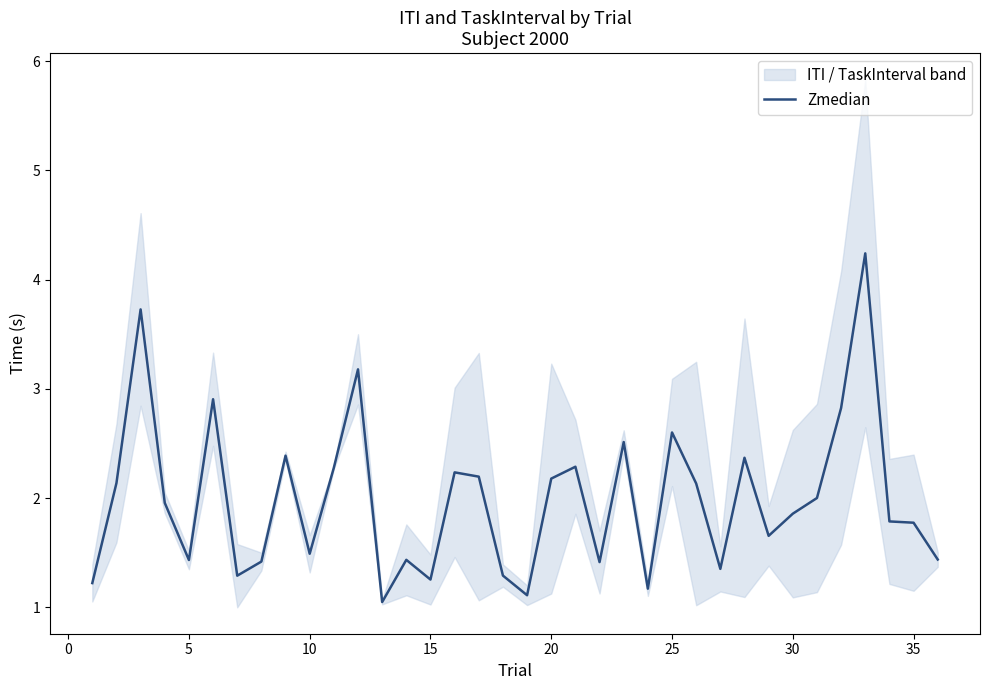

How many points are lower than both their immediate neighbors (excluding endpoints)?

10